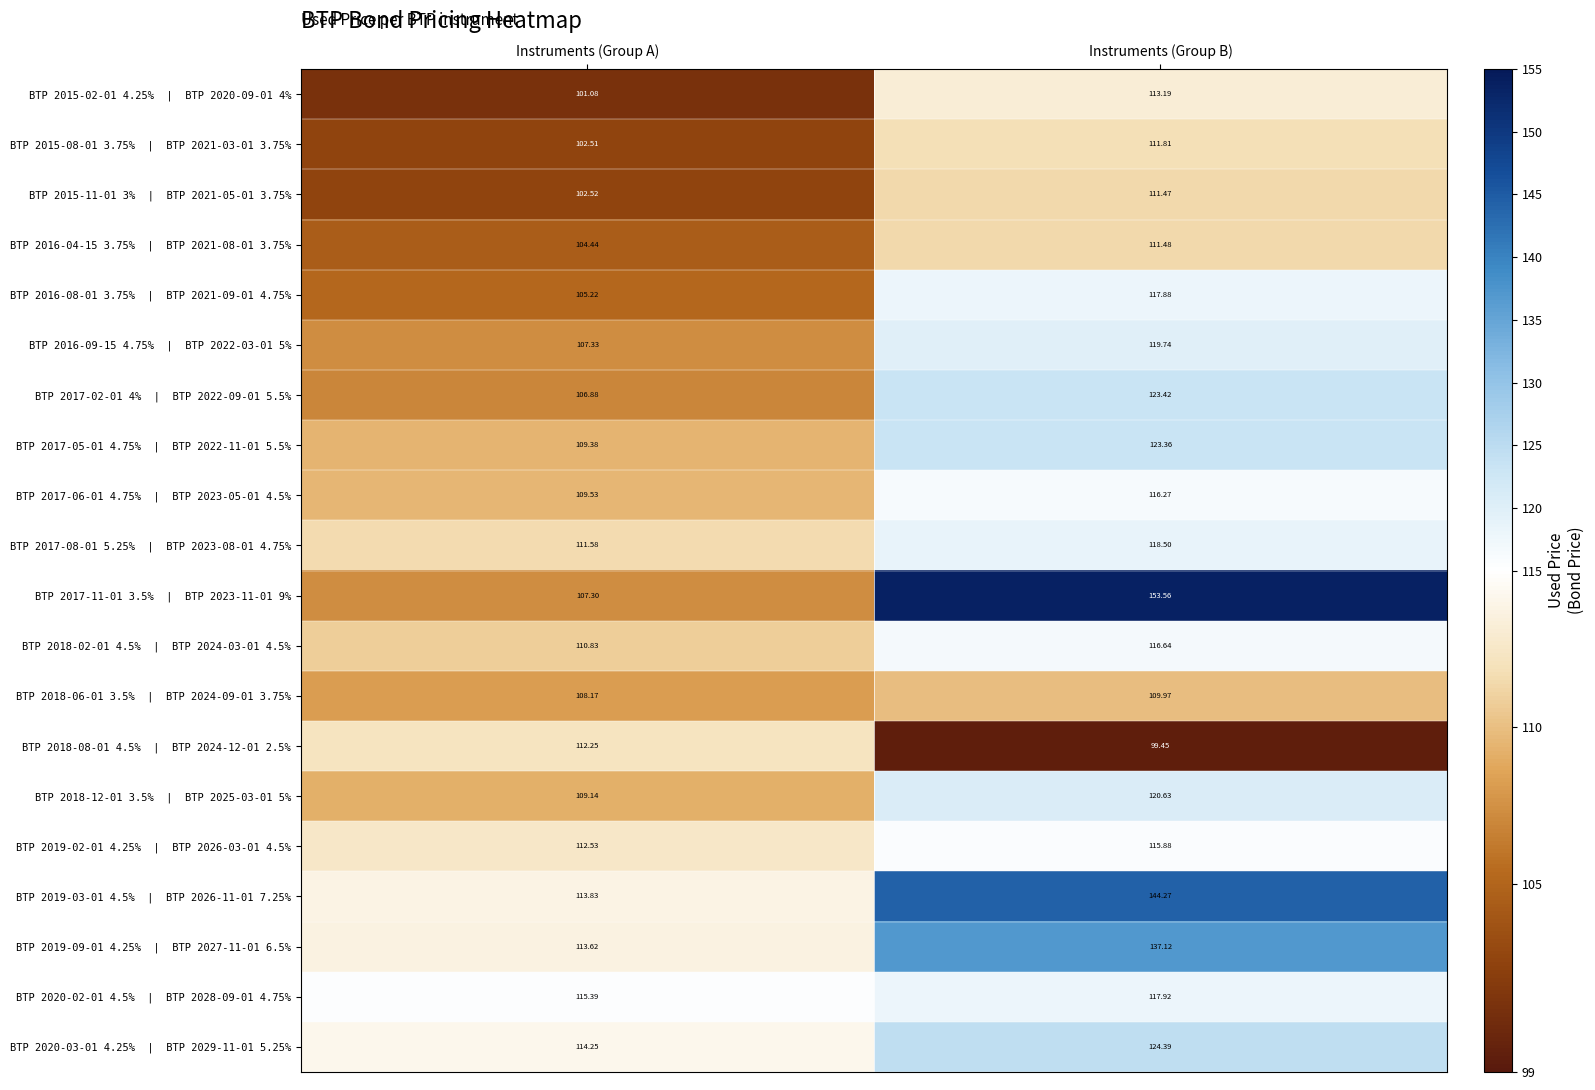

At which category is the sum across all series the highest?

Instruments (Group B)